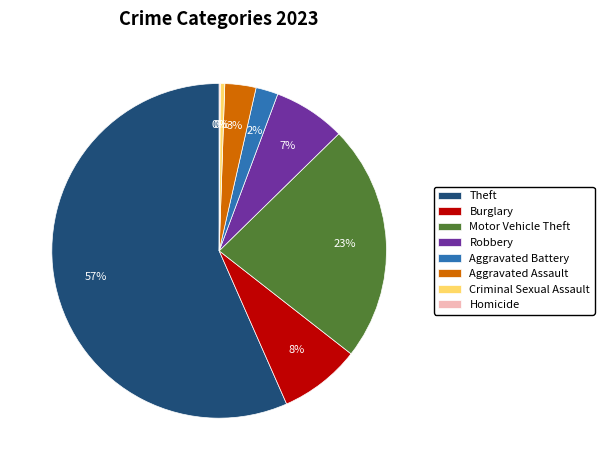

Does Criminal Sexual Assault account for over 50% of the chart?

No